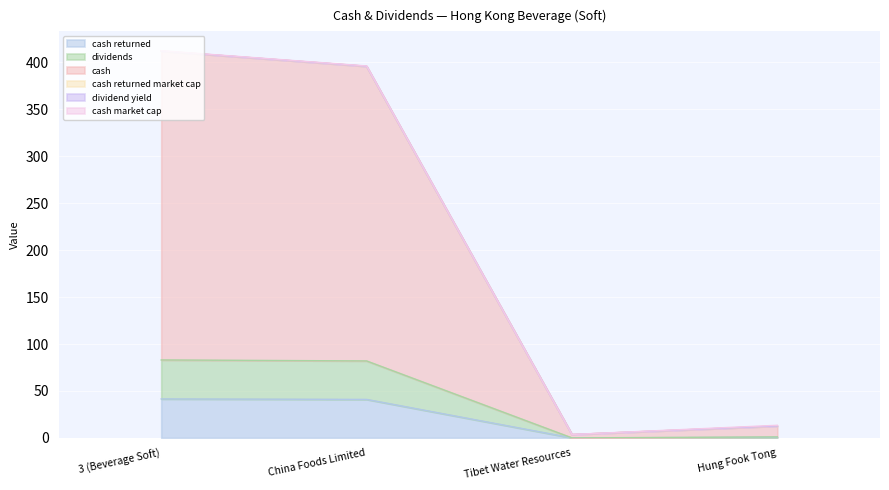

Which series has the largest total across all categories?

cash